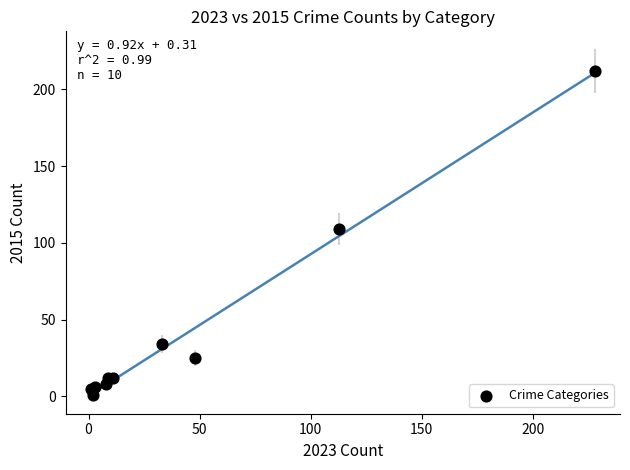

What Y value in the scatter plot is closest to 106?

109